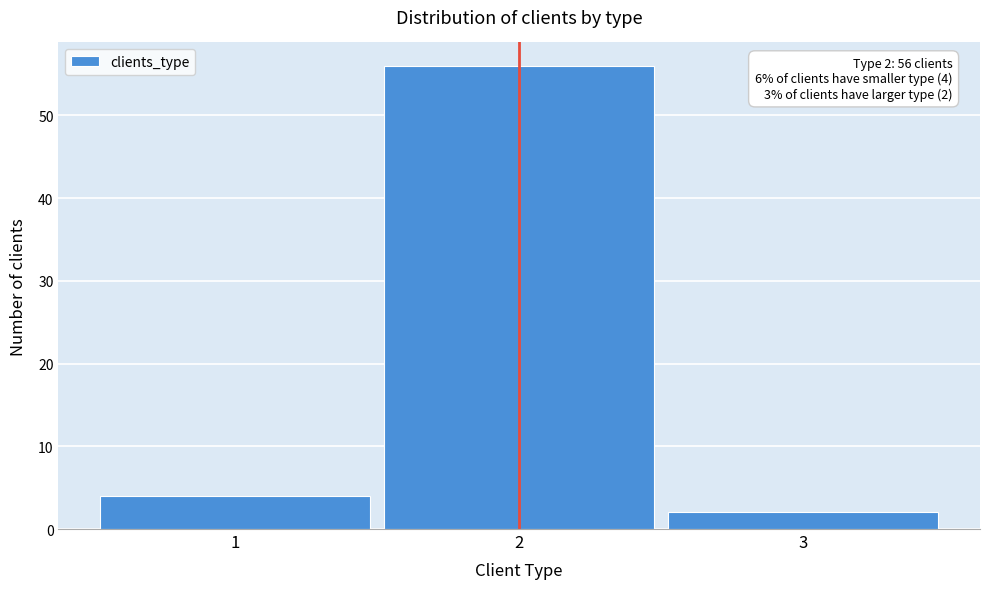

Reading right to left, what are all the values shown in this chart?

2	56	4